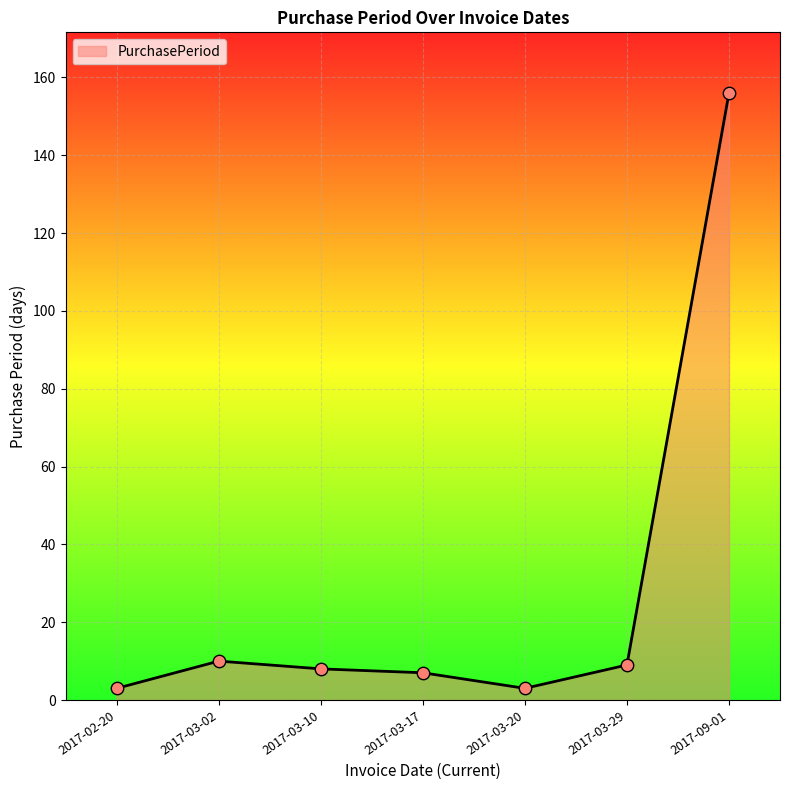

What is the change in value from 2017-03-29 to 2017-09-01?

+147